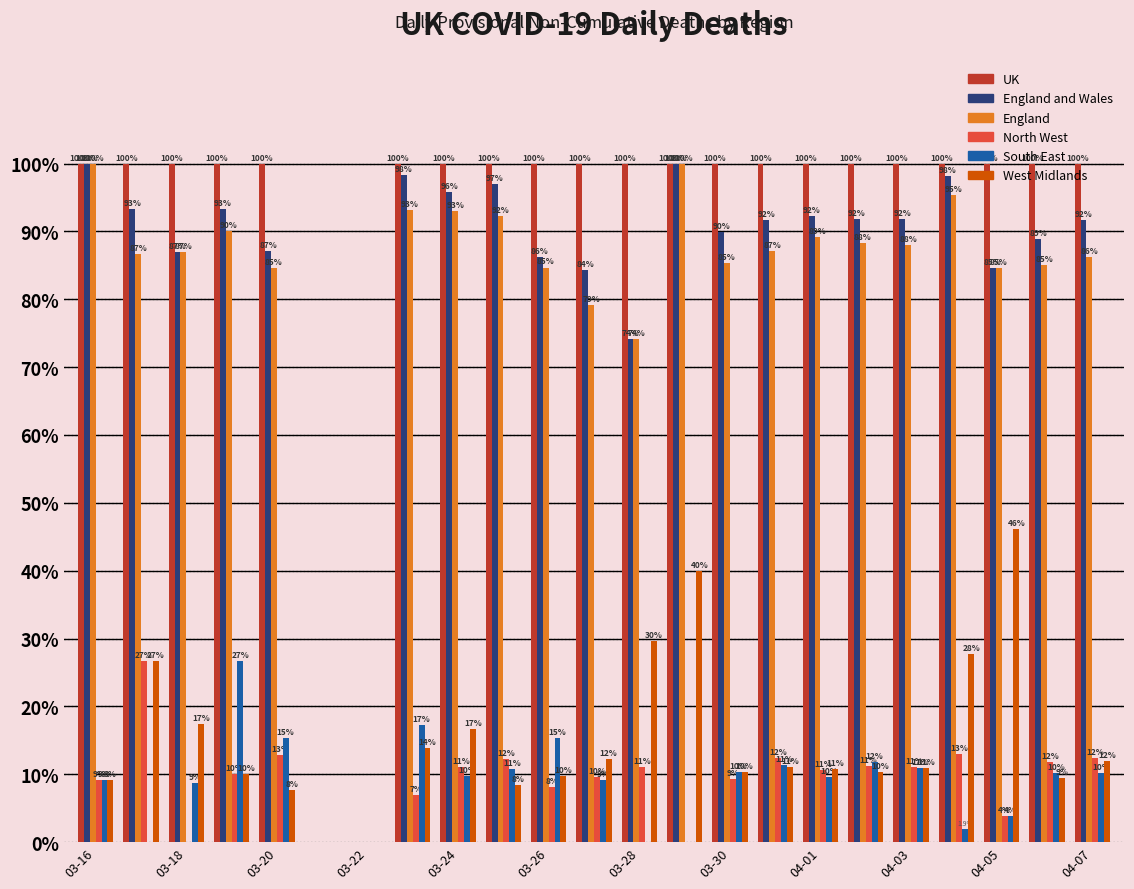

Which series has the largest total across all categories?

UK